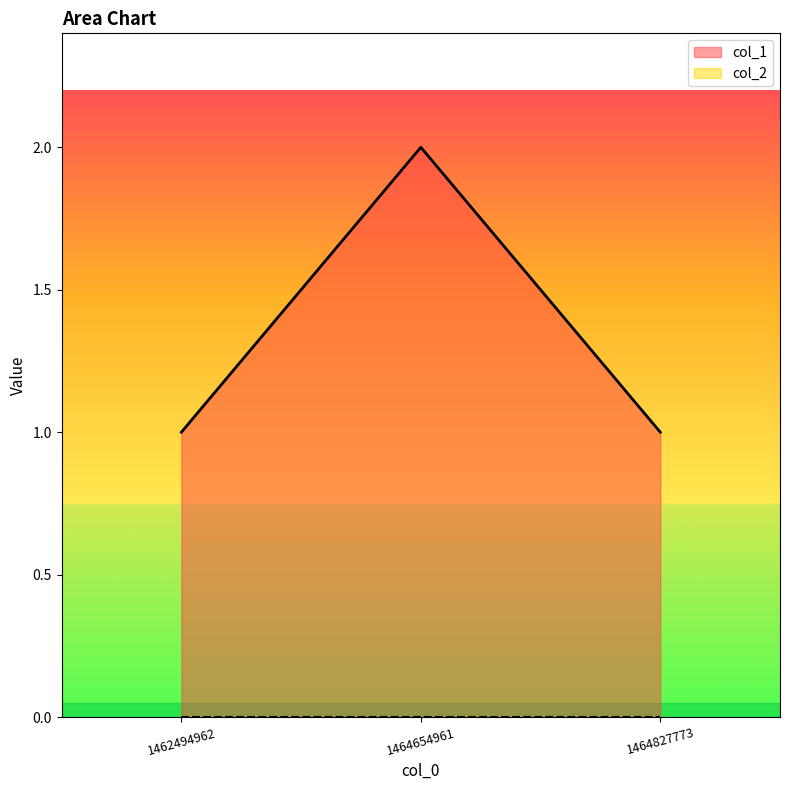

What is the value of the 2nd point from the left?

2